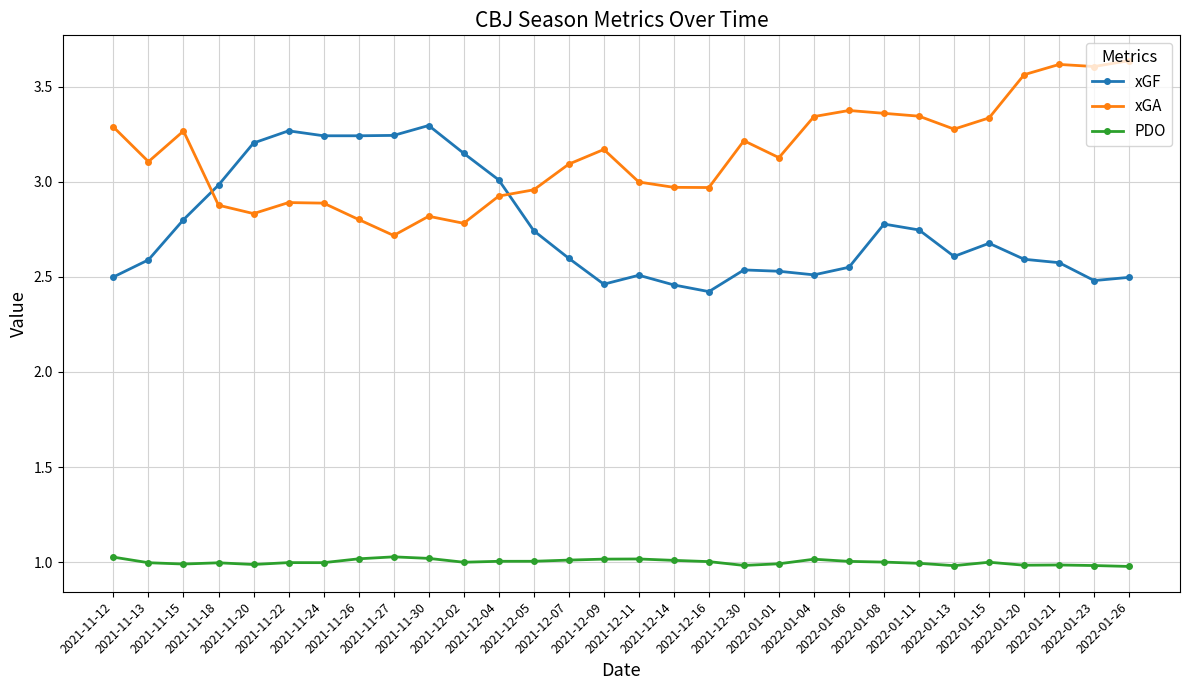

Is it true that PDO equals 1.0 at 2021-11-24?

True